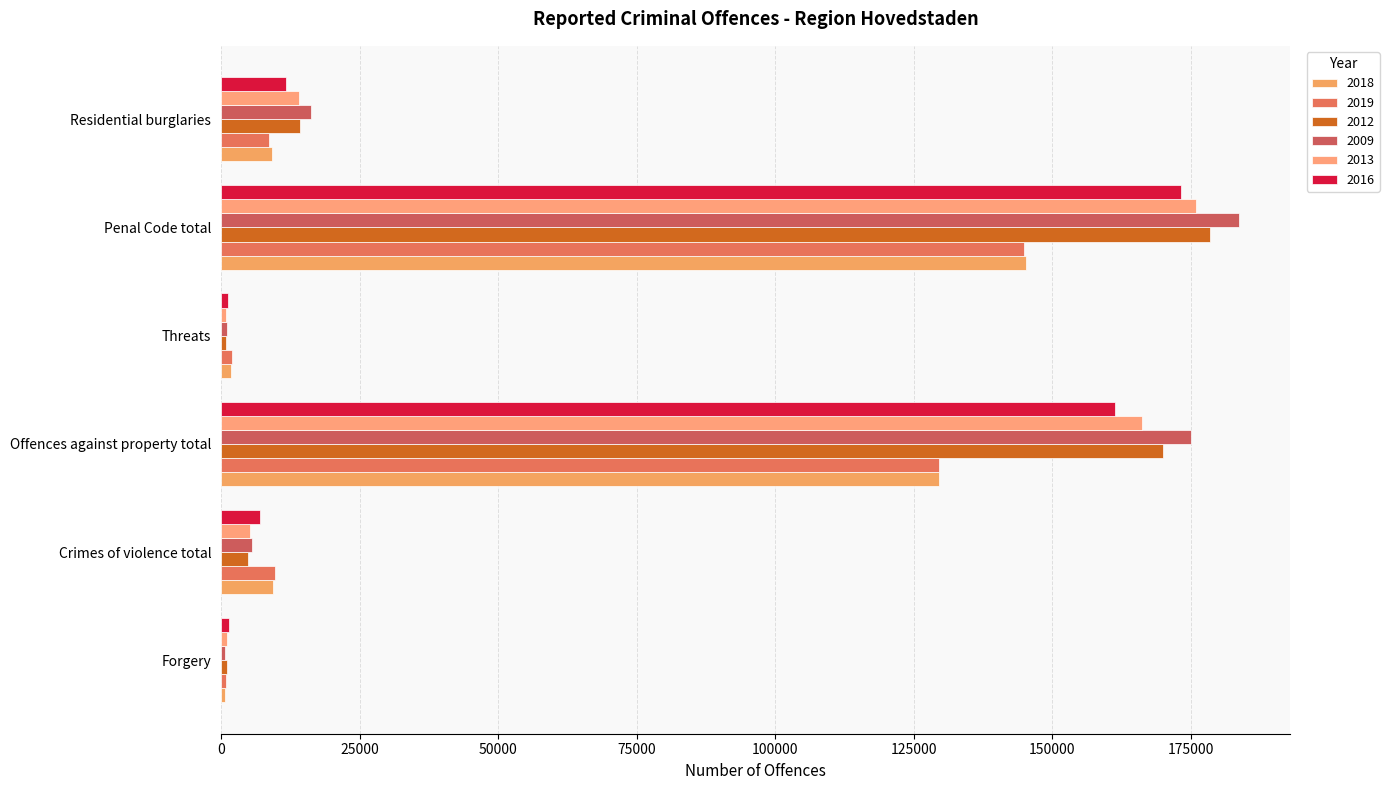

Which series changed the most between Forgery and Threats?

2018